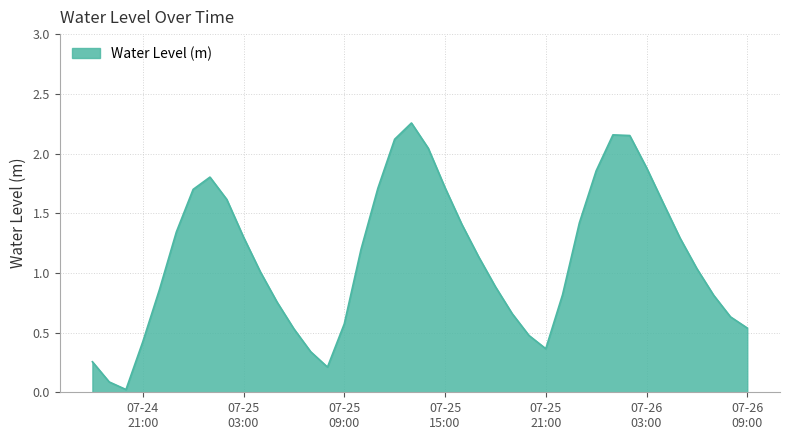

True or false: the data has more than 1 interior local peaks.

True